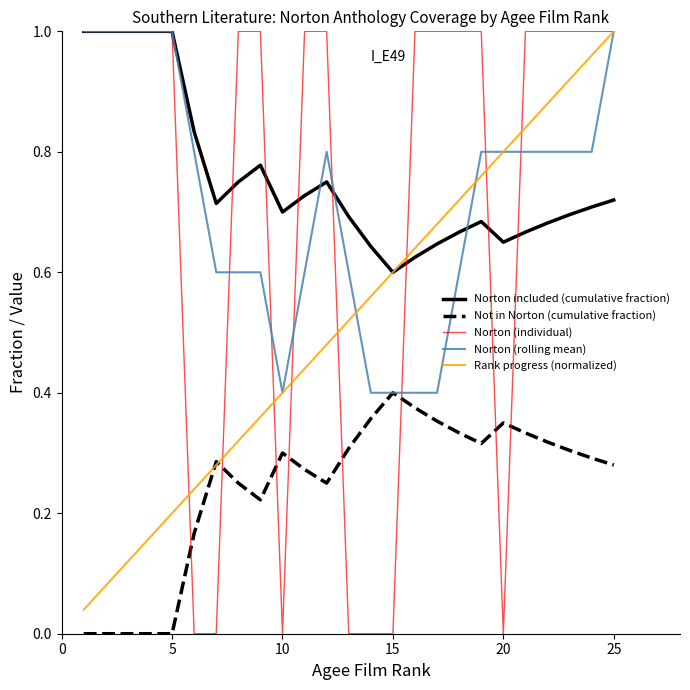

Which series has the largest range (max minus min)?

Norton (individual)